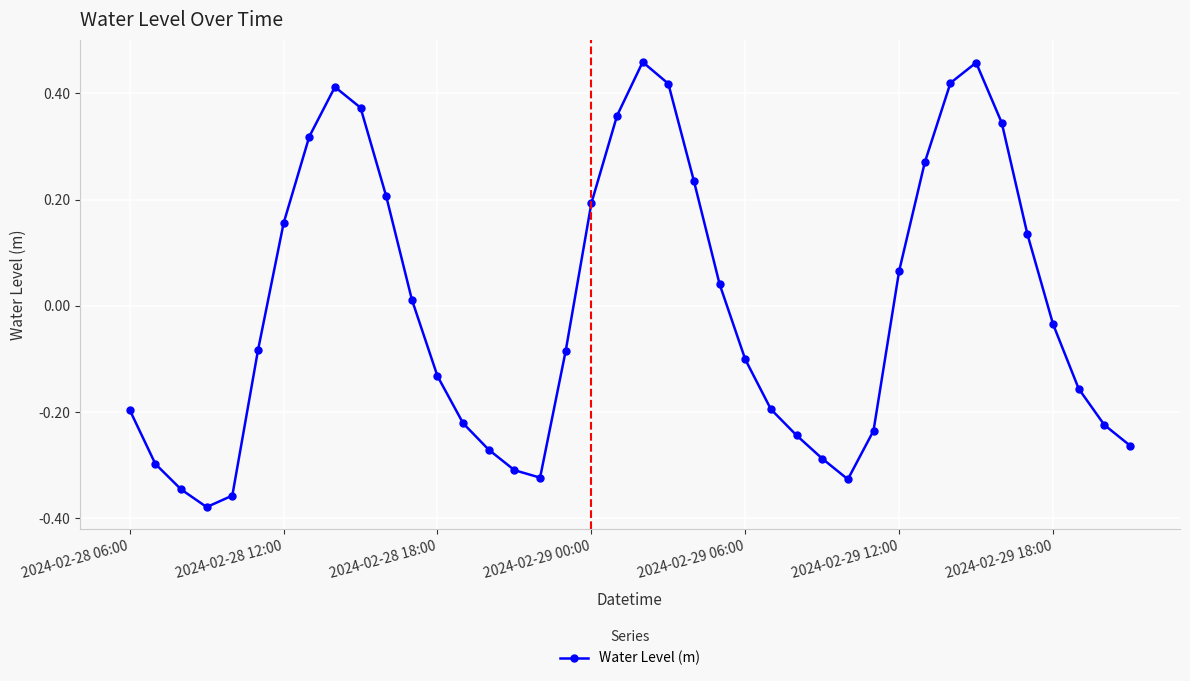

How many points are lower than both their immediate neighbors (excluding endpoints)?

3